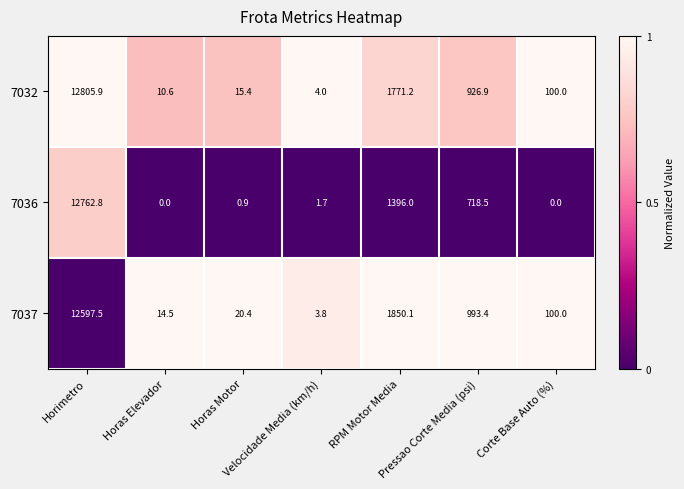

Which series has the largest range (max minus min)?

7032